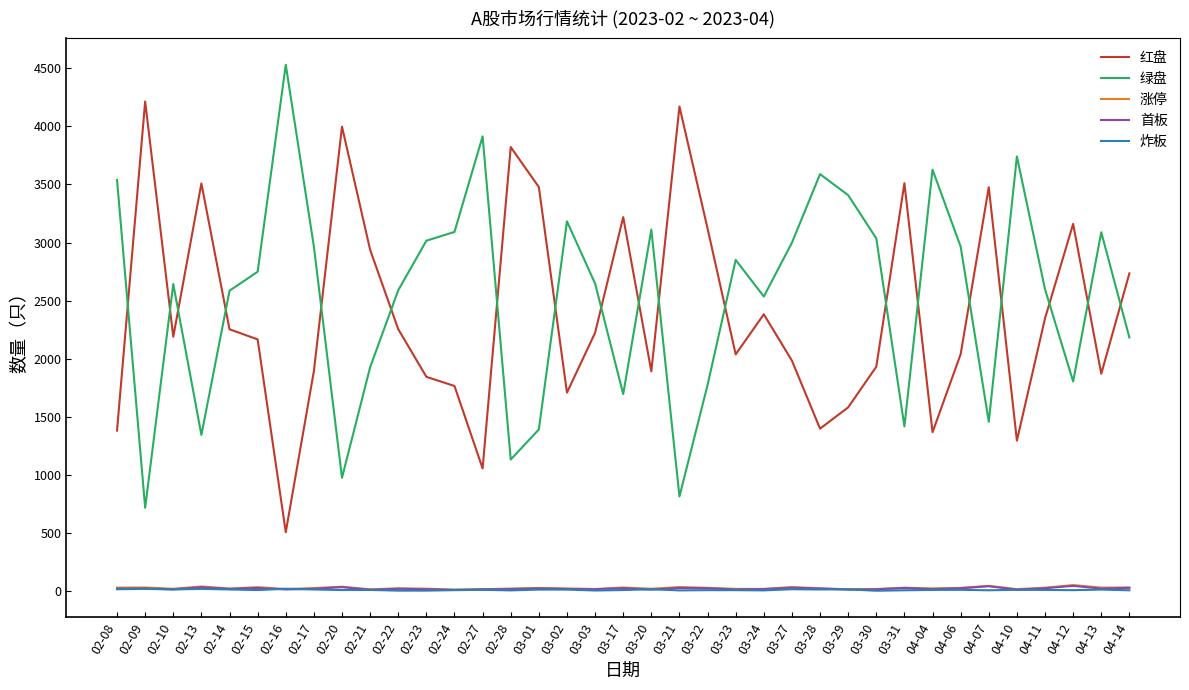

Where does the 绿盘 series first go above 2648?

02-08